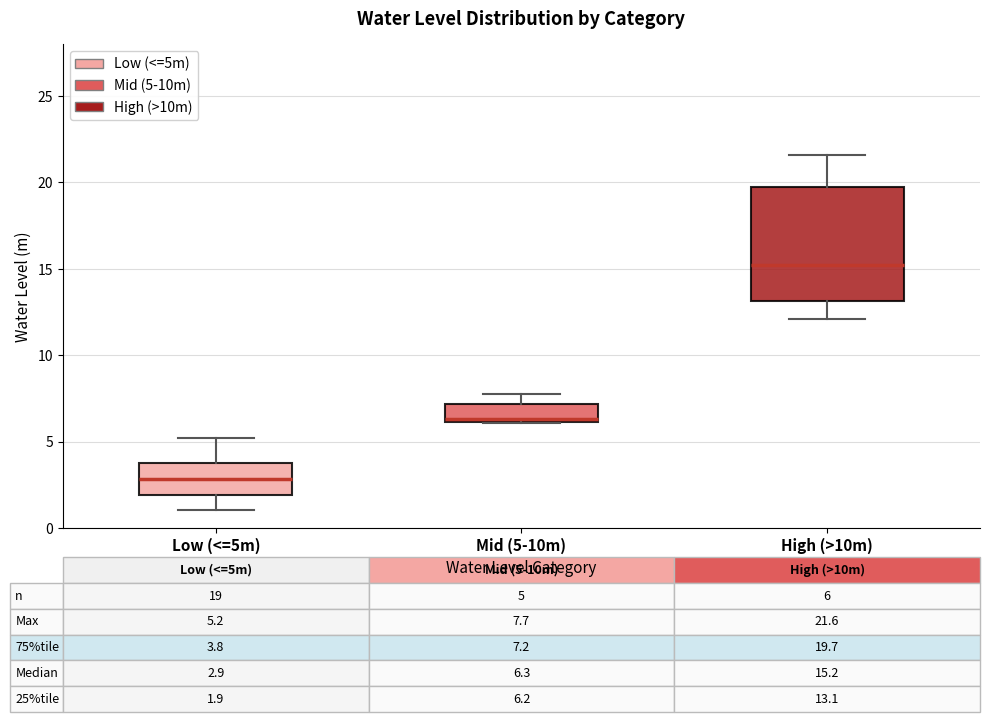

Which box is the tallest, from its lower edge to its upper edge?

High (>10m)